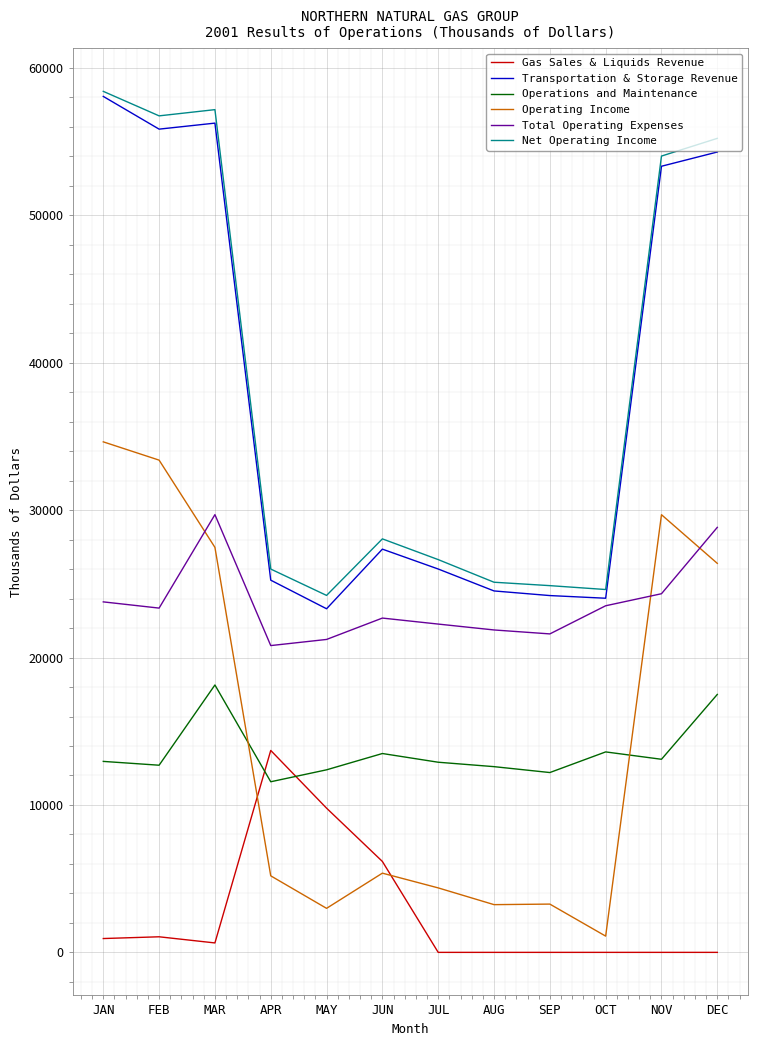

Is it true that Total Operating Expenses equals 24332 at NOV?

True